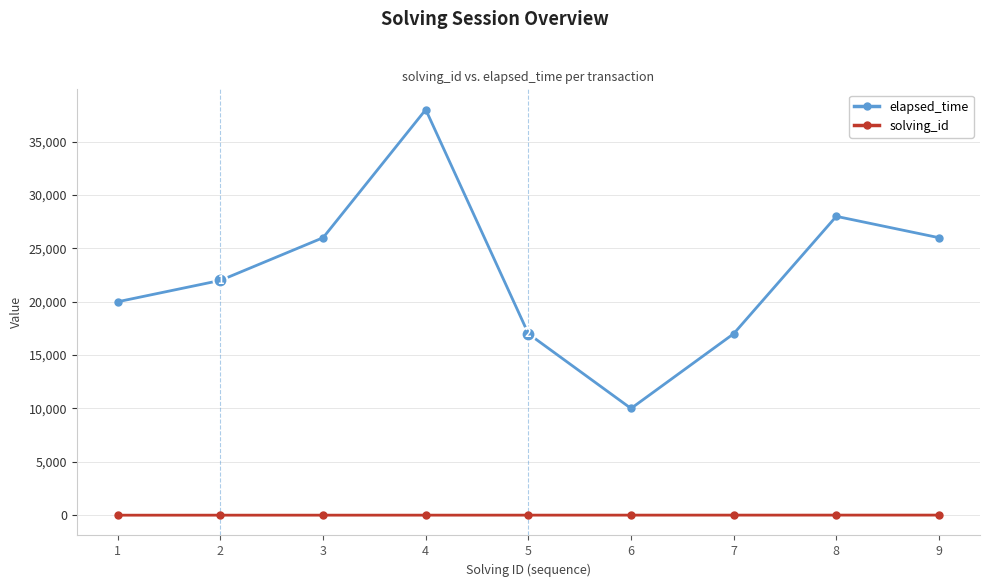

True or false: elapsed_time has a value of 38000 at 4.

True